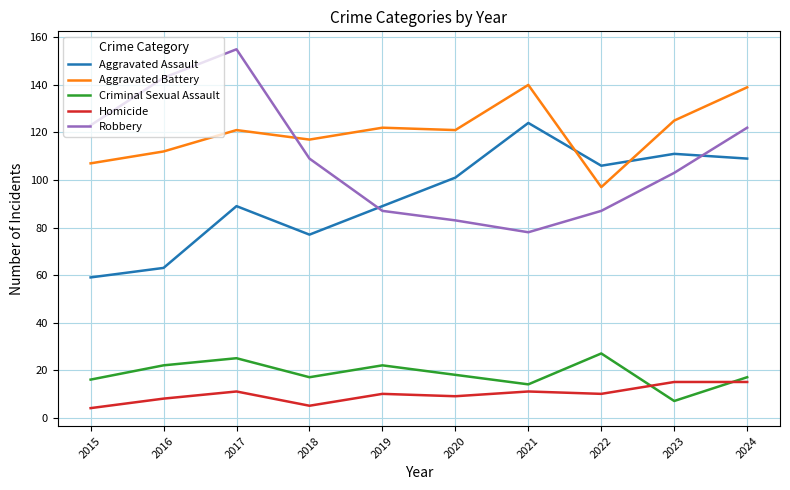

At which label does Criminal Sexual Assault first exceed 18?

2016